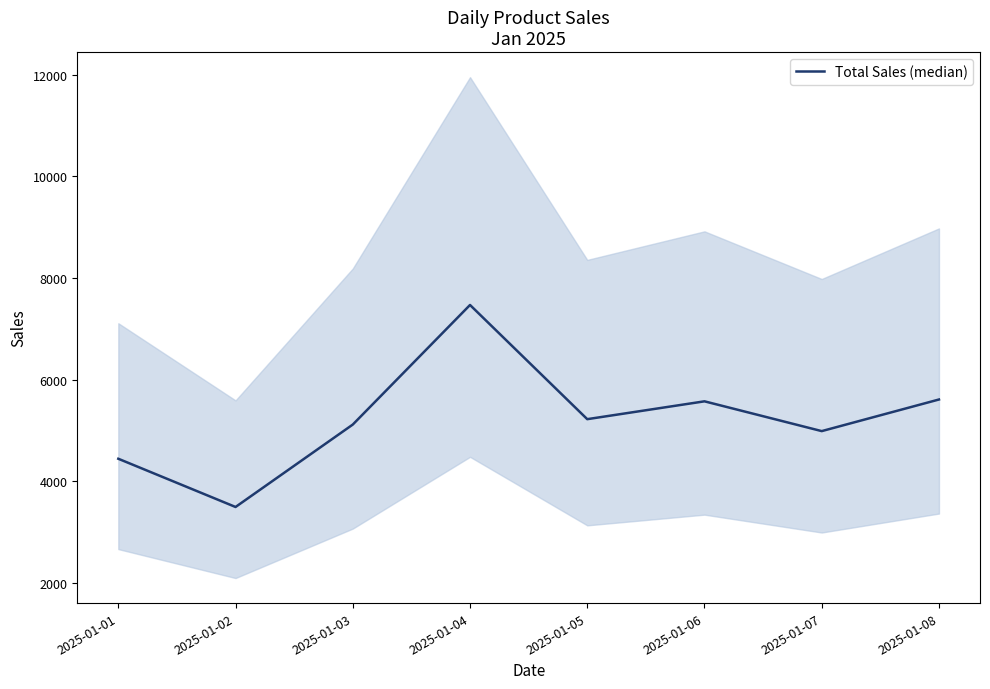

Reading left to right, transcribe all the data shown in this chart.

4445	3496	5118	7471	5224	5575	4989	5611